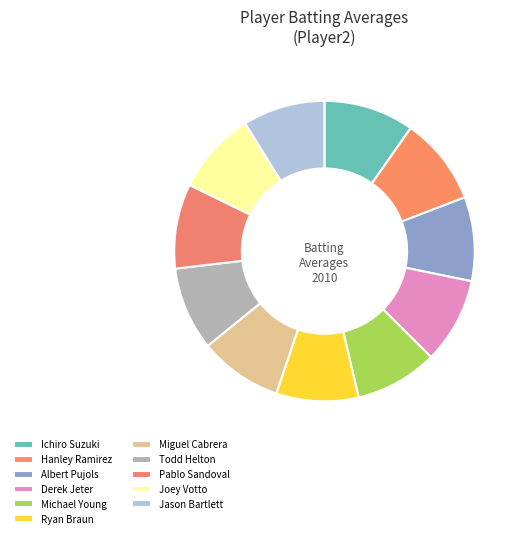

Is Pablo Sandoval the majority of the pie?

No